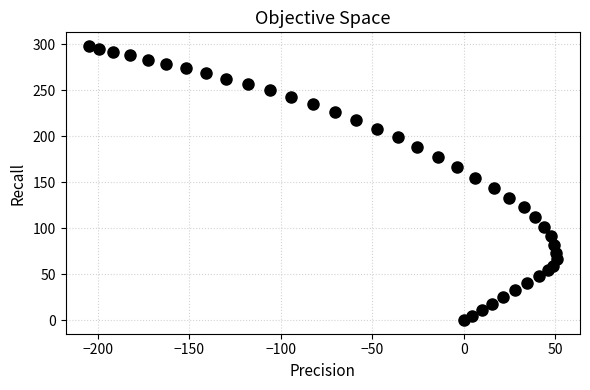

What is the range of Y values (max minus min)?

297.8